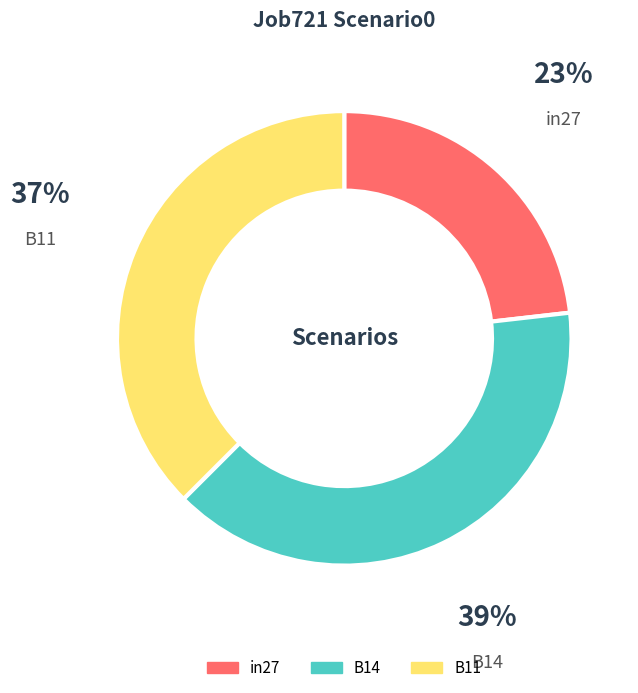

Rank the categories by value from highest to lowest.

B14, B11, in27